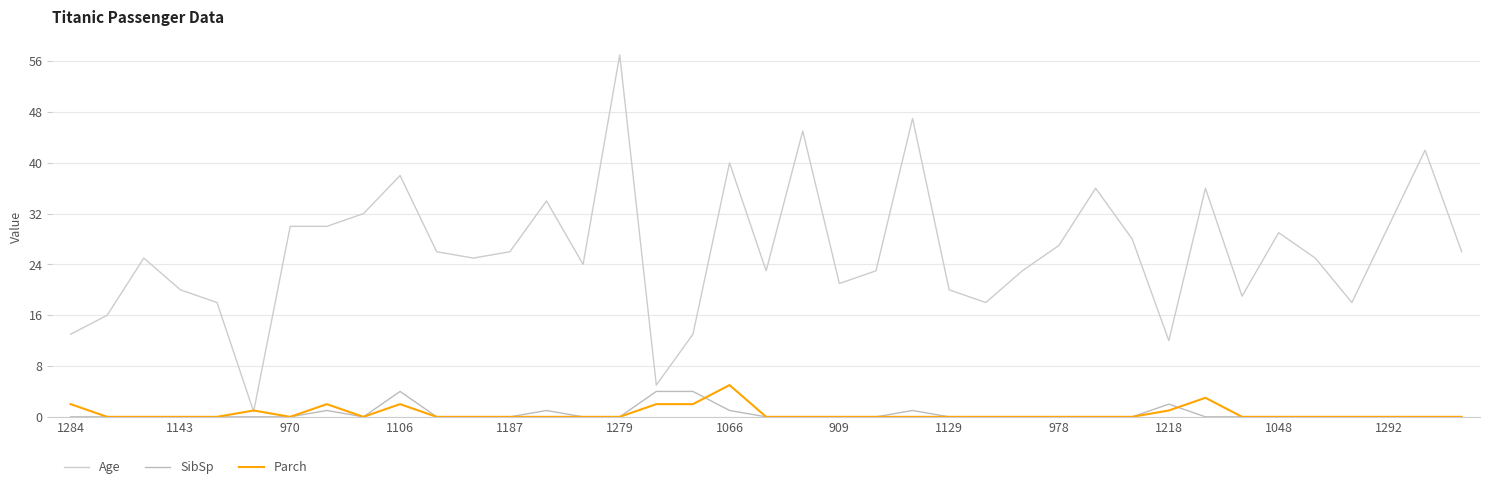

True or false: Age has more than 1 interior local peaks.

True